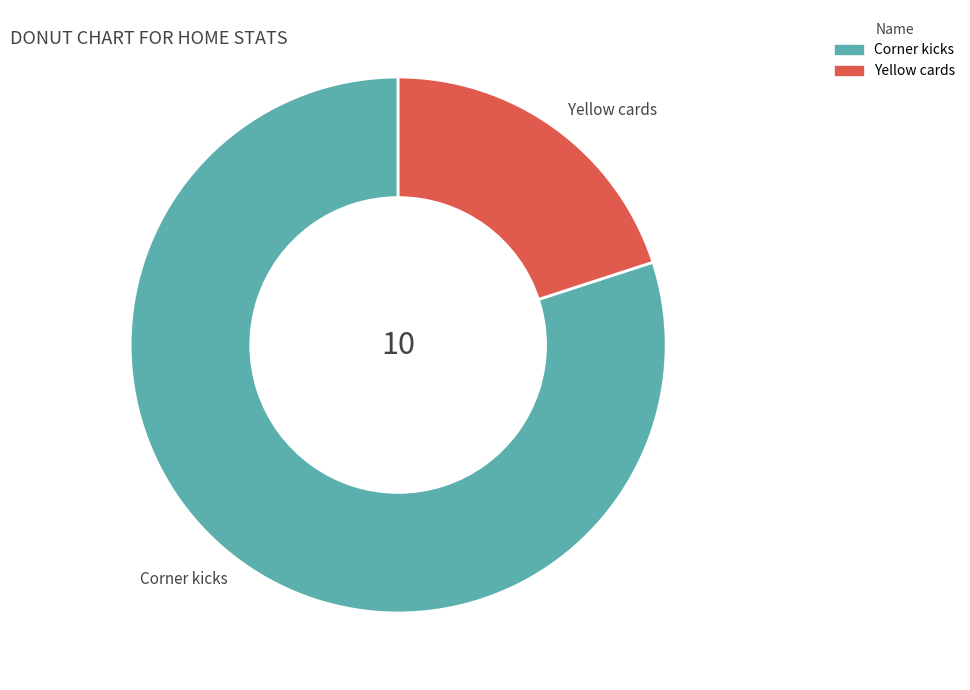

The Yellow cards slice represents 29% of the pie. True or false?

False